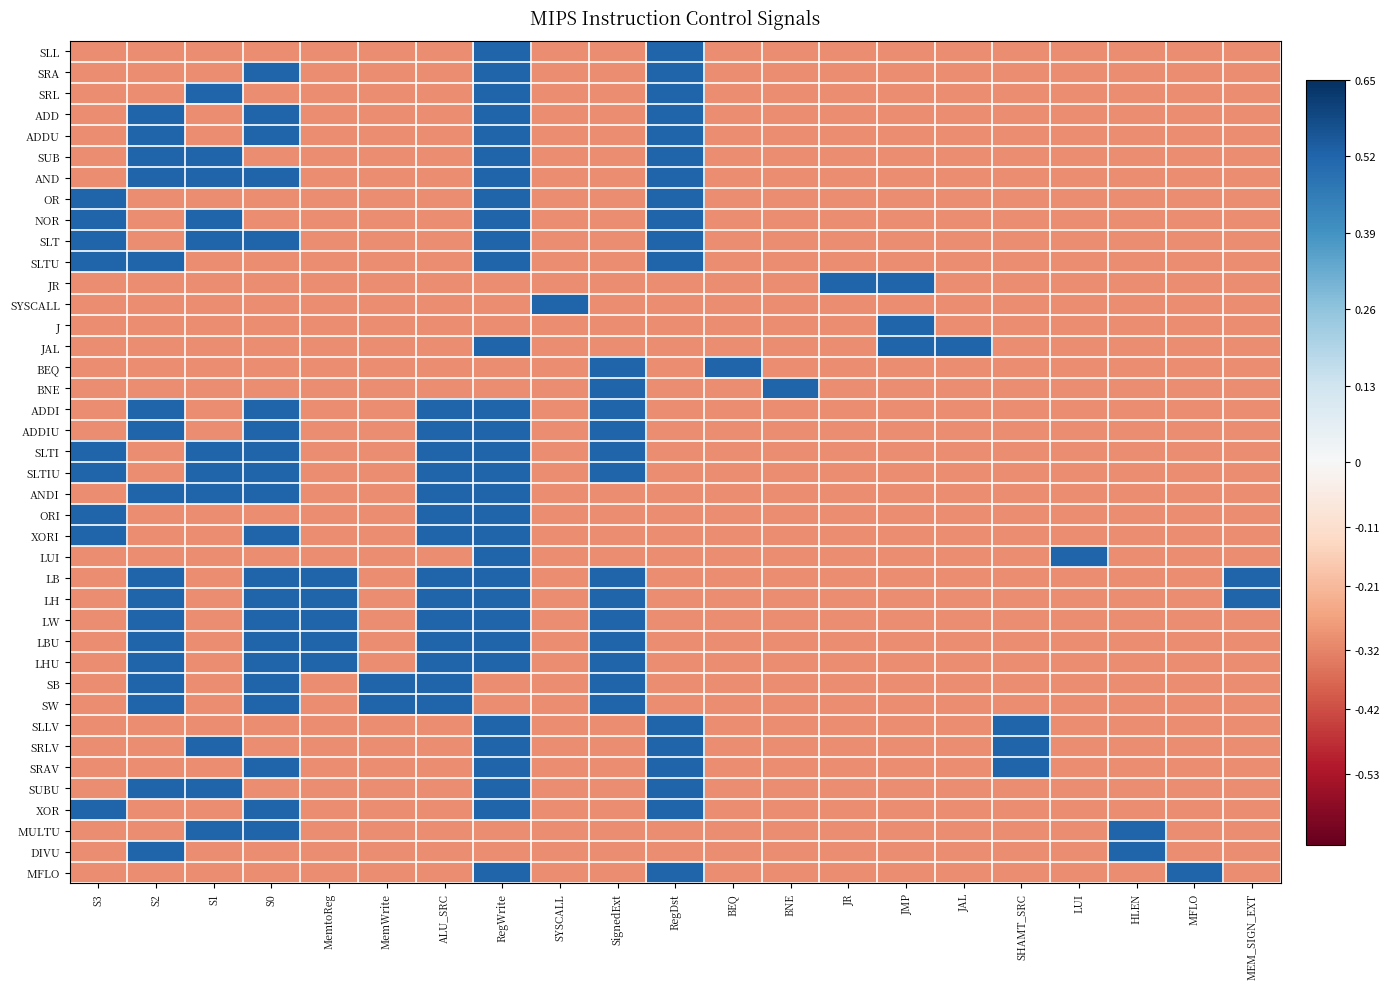

At which category is the sum across all series the highest?

RegWrite